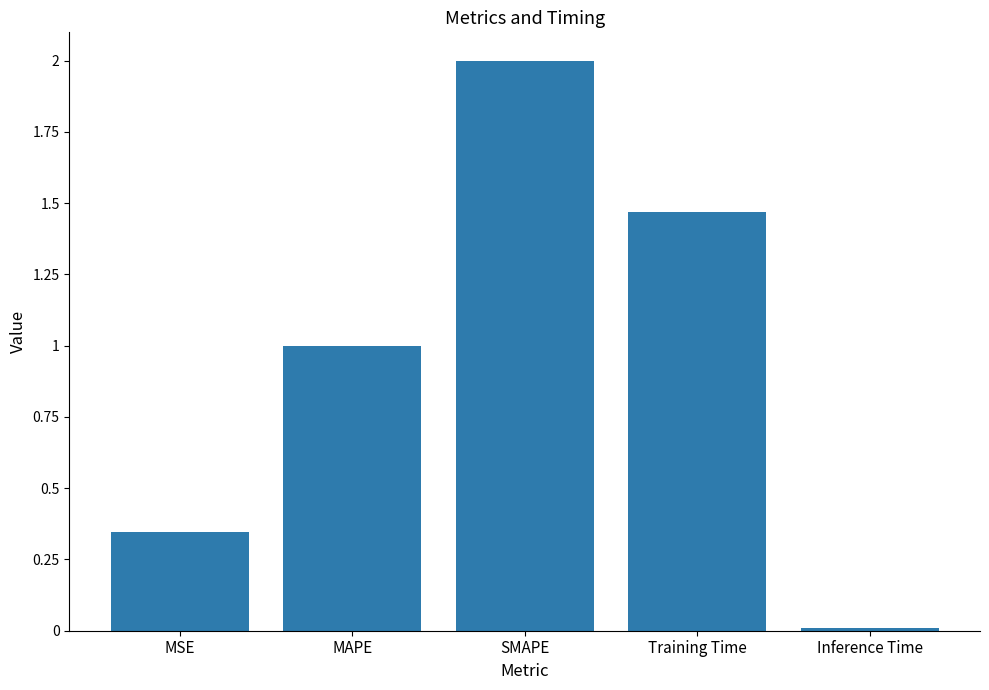

What is the greatest value displayed?

2.0